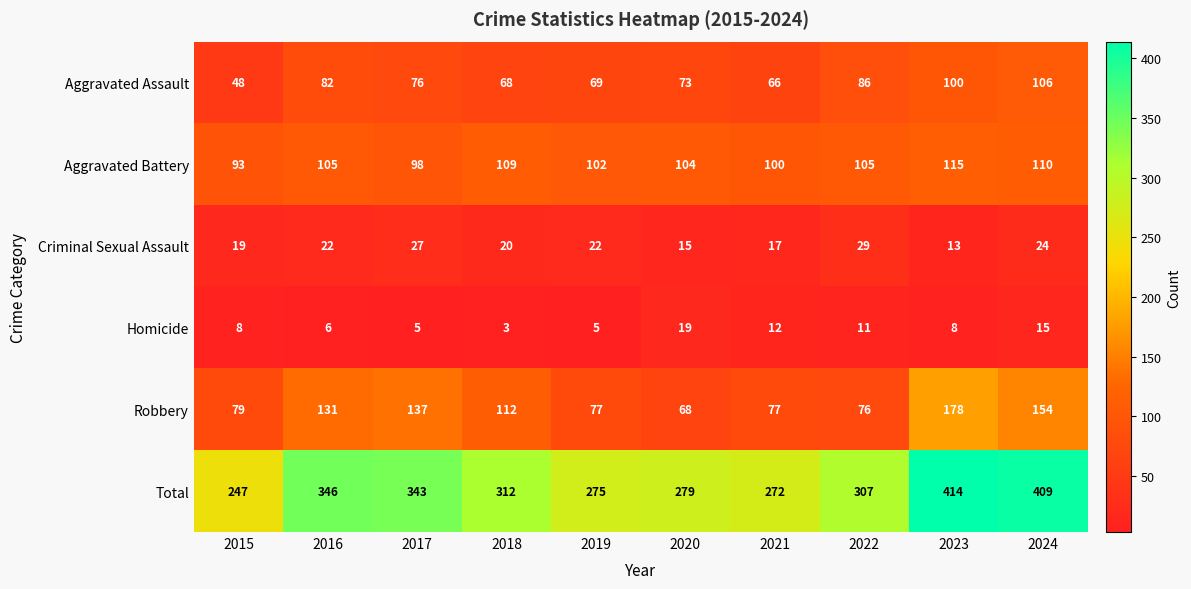

Which category has the highest value in the Homicide series?

2020